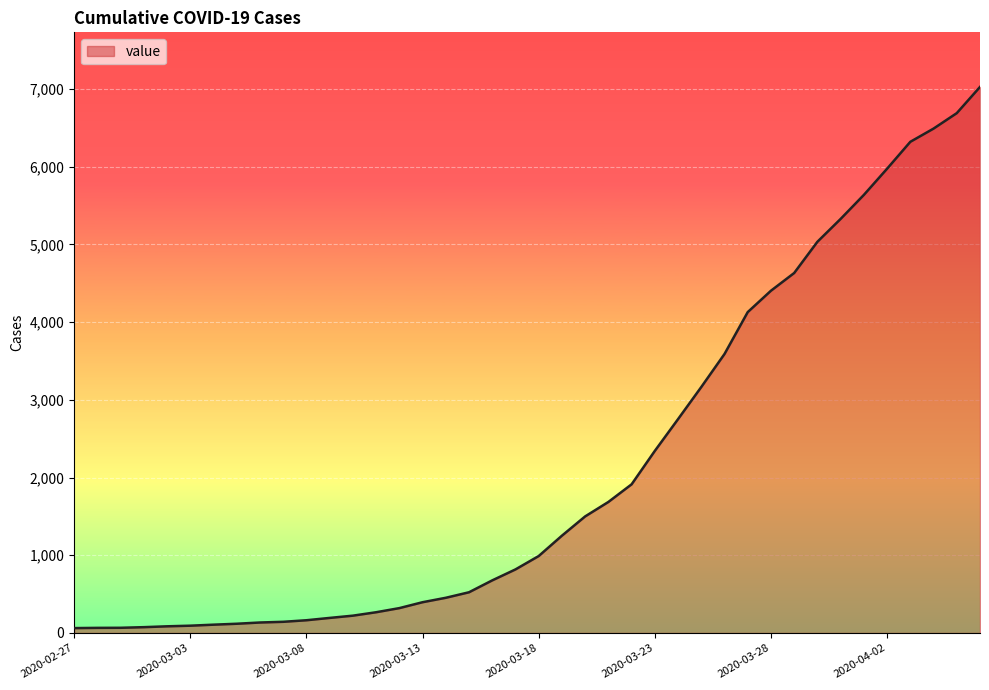

What is the greatest value displayed?

7026